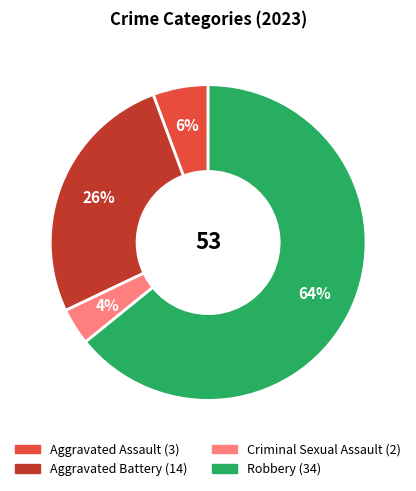

Does any single category account for the majority?

Yes